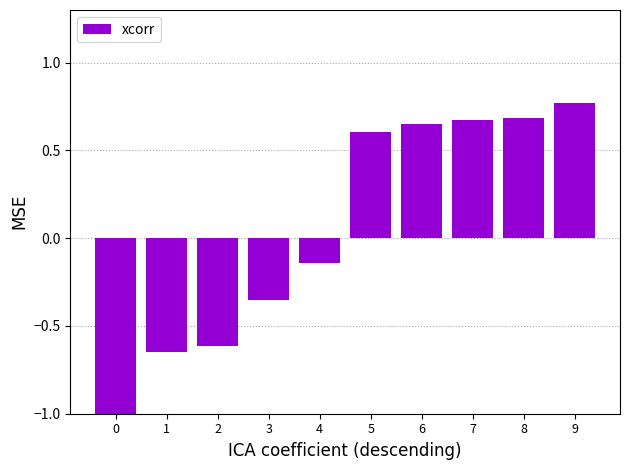

What is the minimum value shown in the chart?

-1.6